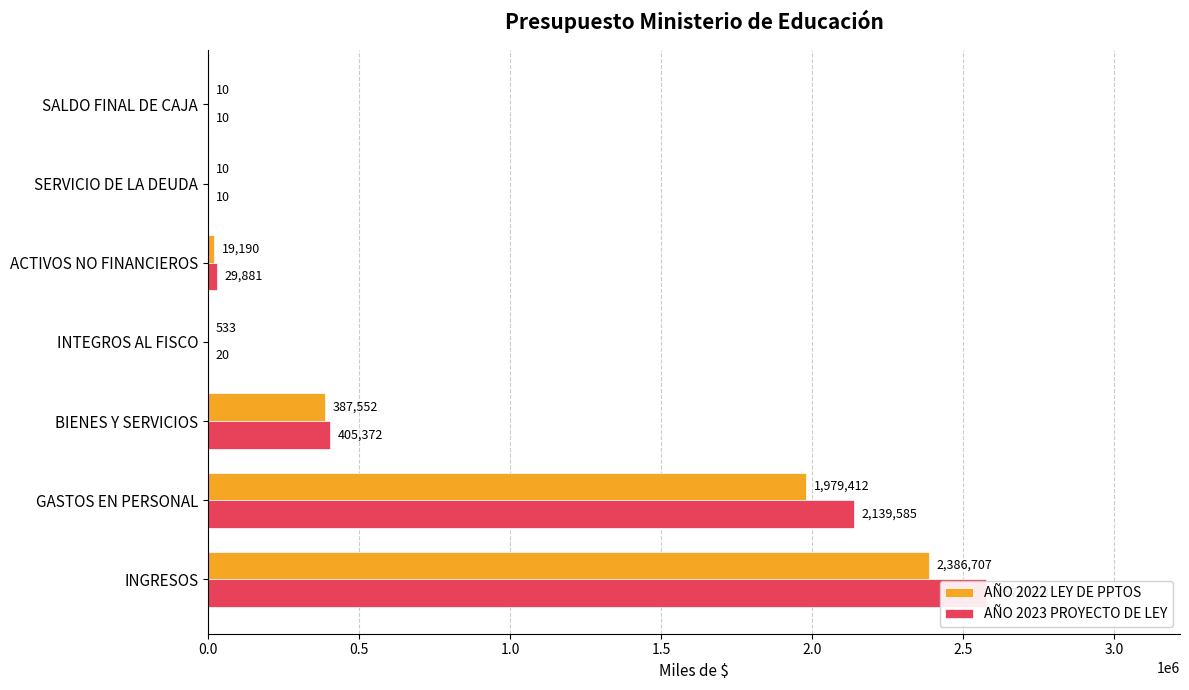

What is the greatest value displayed?

2574878